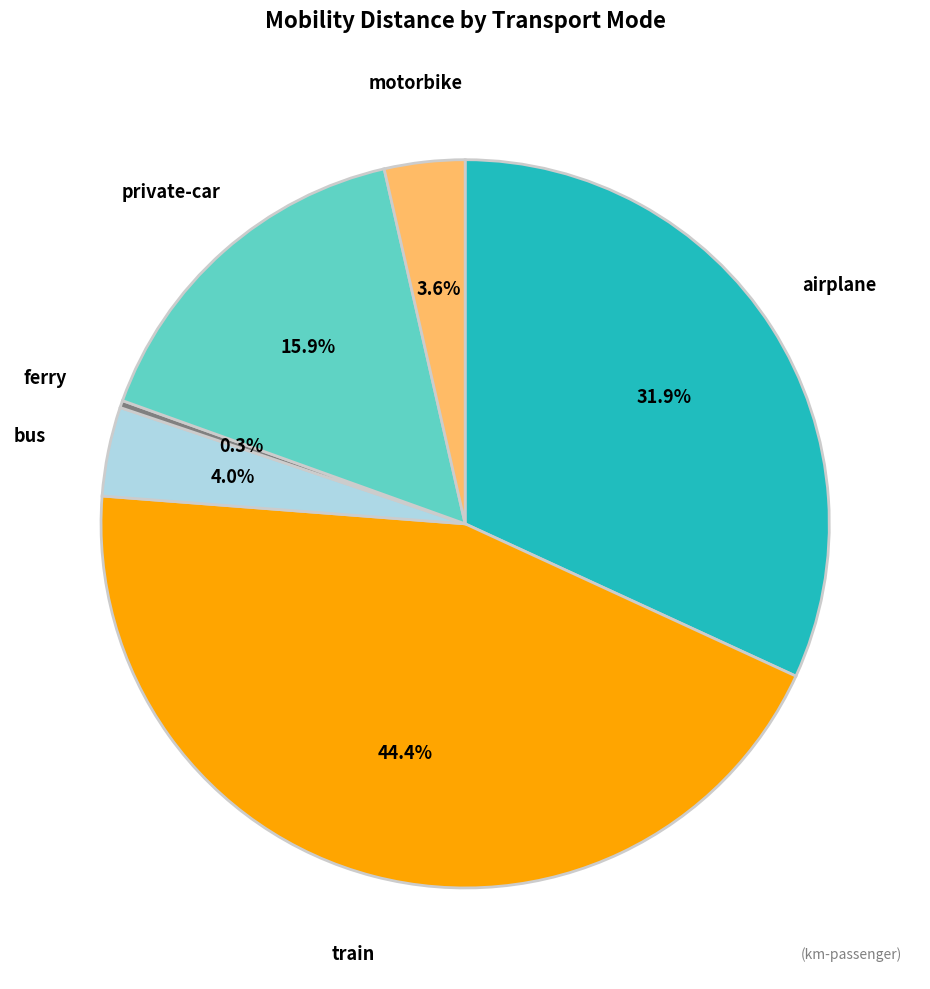

What percentage is the airplane slice, to the nearest percent?

32%